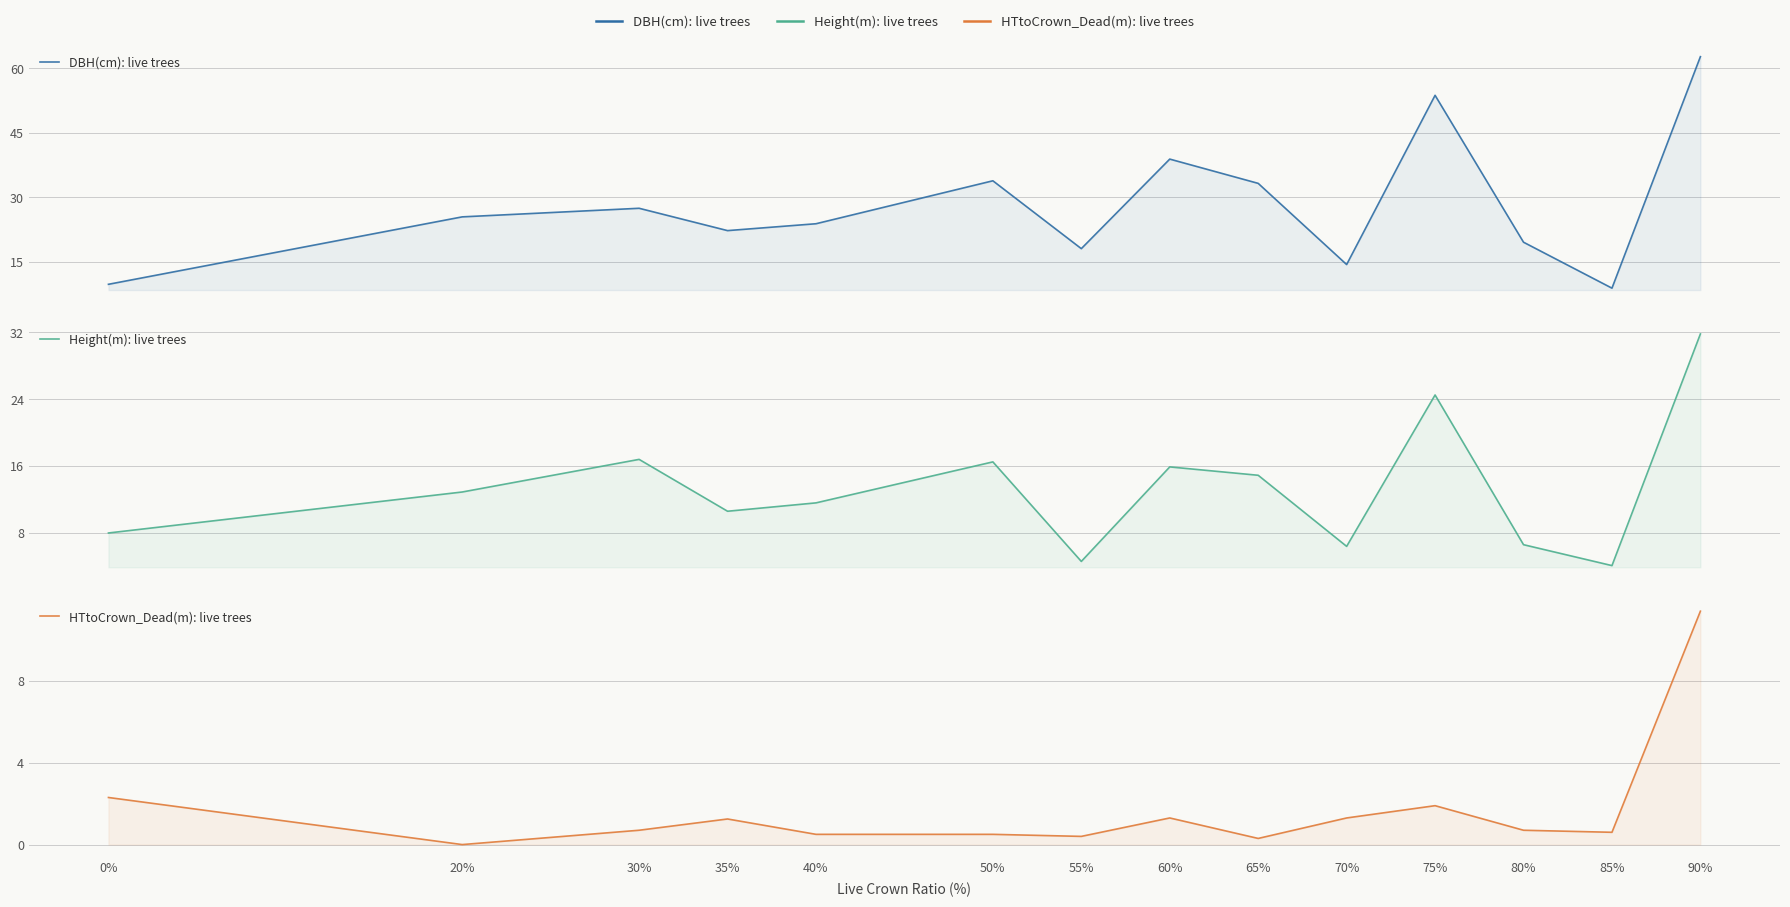

What is the value of the Height(m): live trees point at the 8th from the left?

15.9